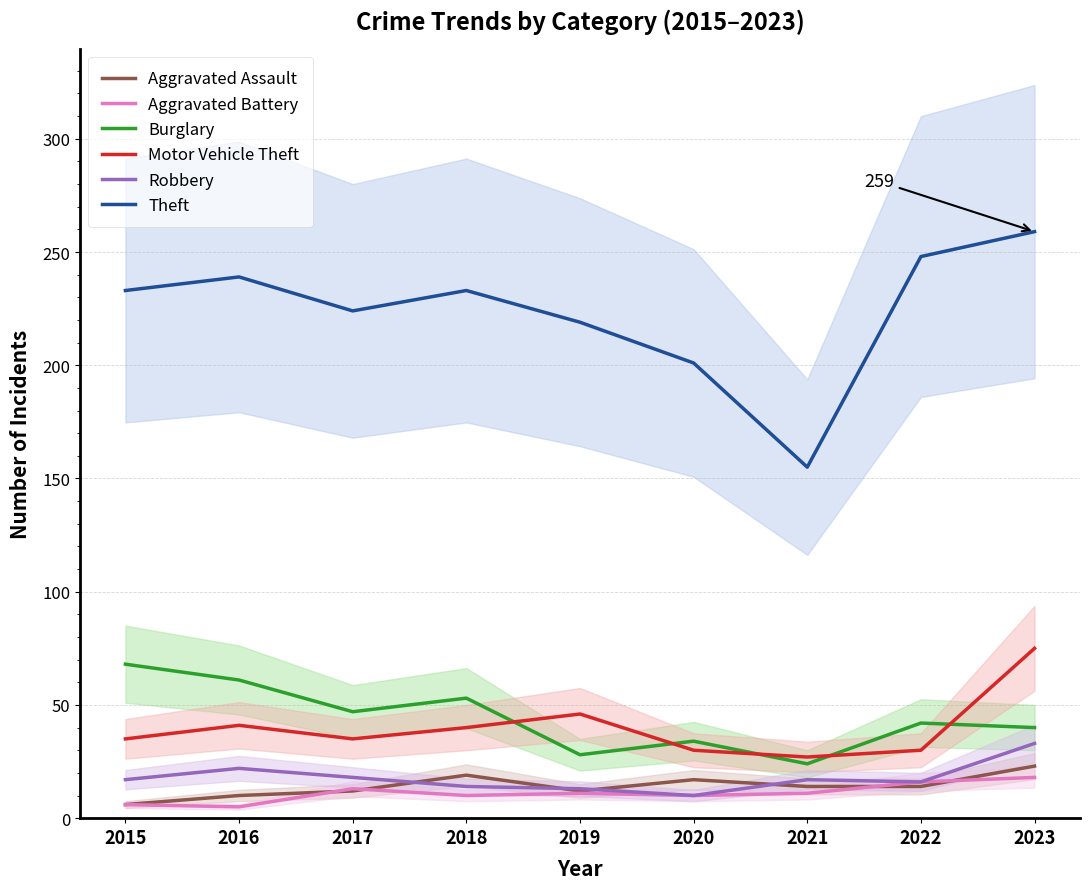

What is the highest value of the Theft series?

259